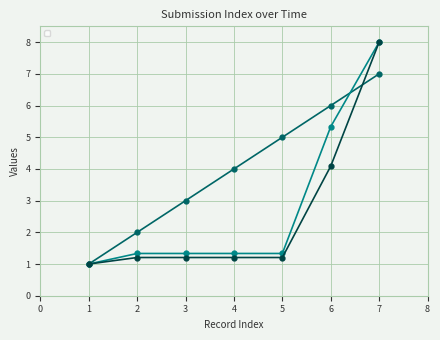

Which series ends up on top after the final intersection of _submission__id and _index?

_submission__id